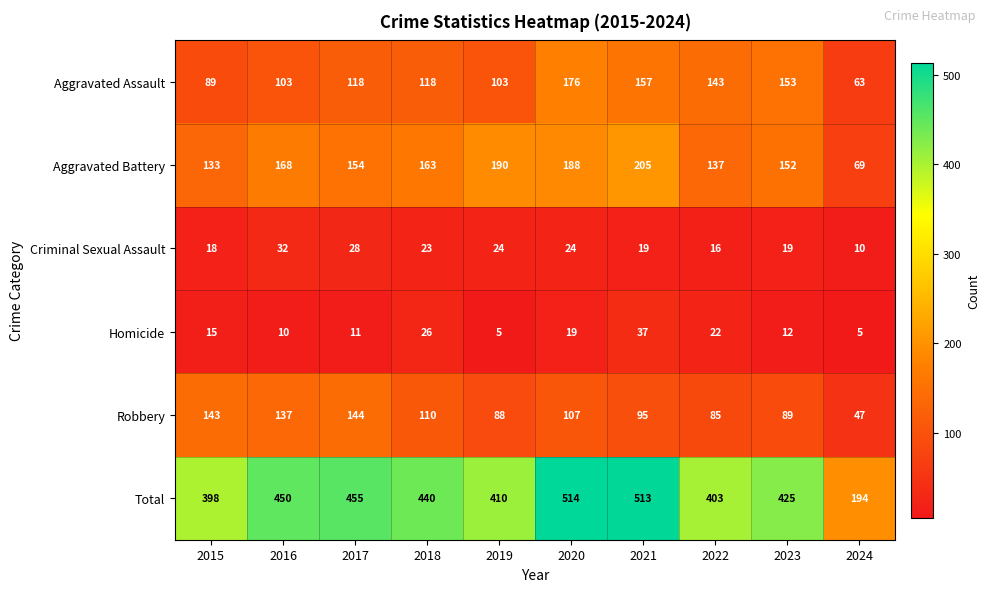

What is the difference between the maximum and minimum values in the Aggravated Battery series?

136